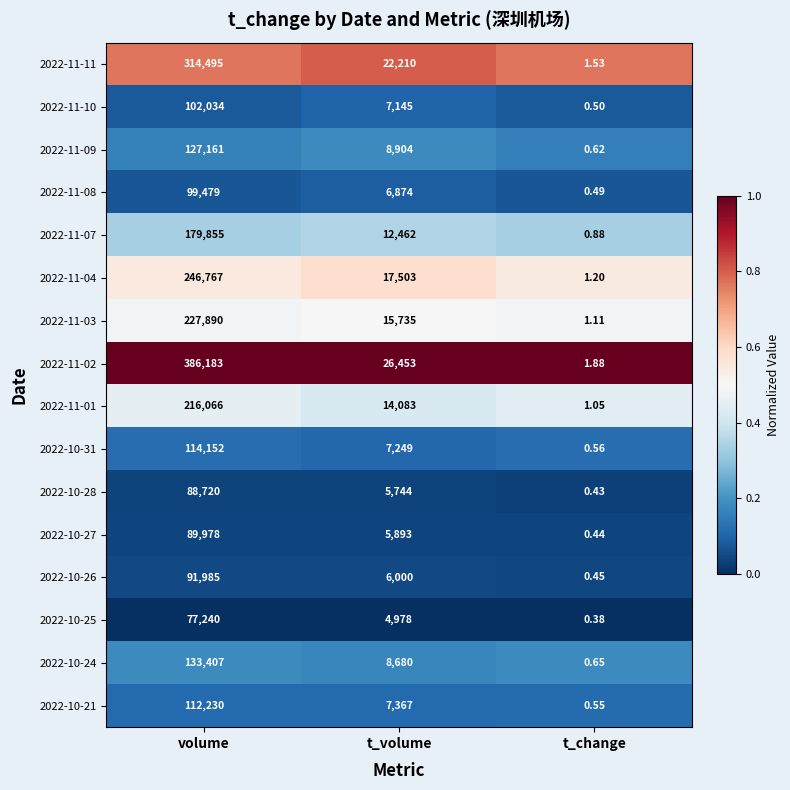

At which label does 2022-10-31 reach its minimum?

t_change